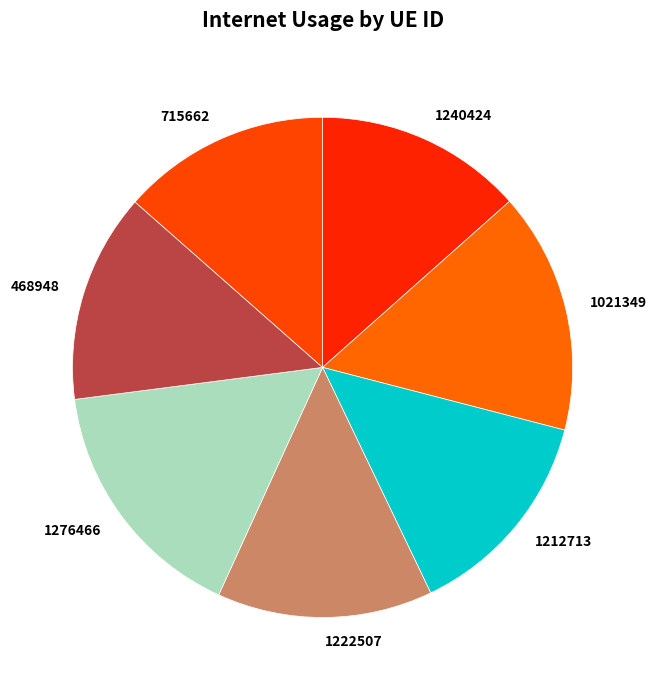

How many segments does this pie chart have?

7